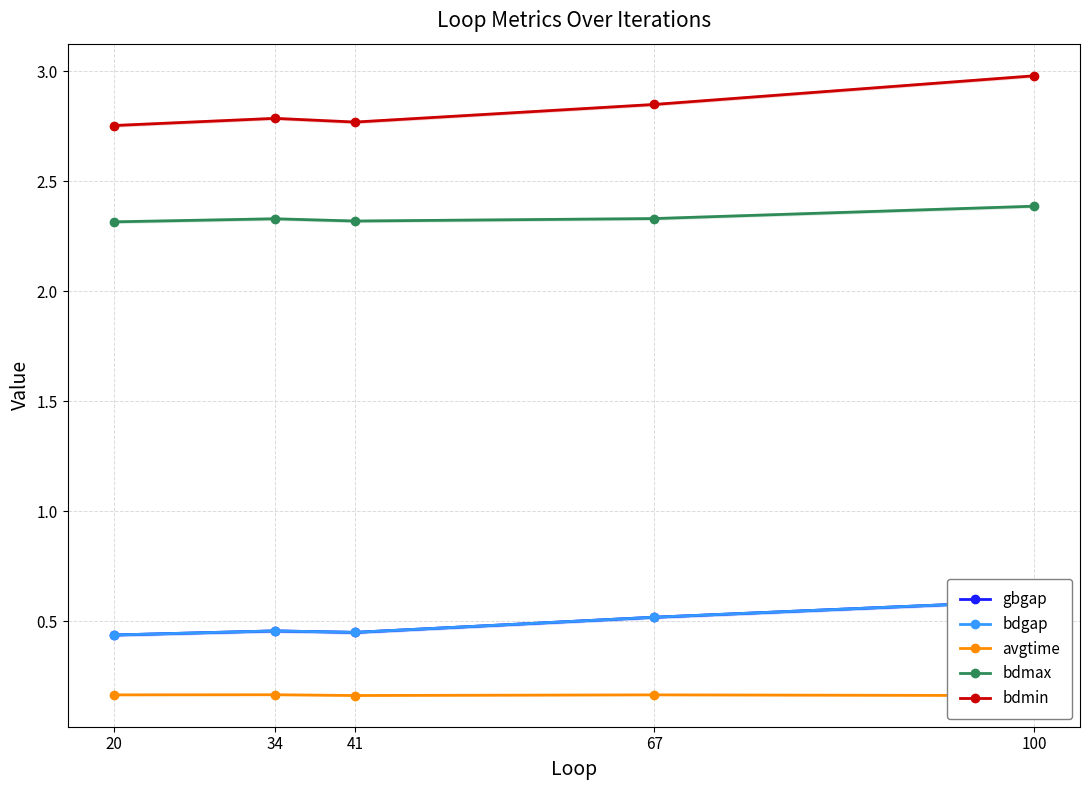

Reading right to left, extract all data points from this chart.

gbgap: 100=0.6	67=0.5	41=0.4	34=0.5	20=0.4
bdgap: 100=0.6	67=0.5	41=0.4	34=0.5	20=0.4
avgtime: 100=0.2	67=0.2	41=0.2	34=0.2	20=0.2
bdmax: 100=2.4	67=2.3	41=2.3	34=2.3	20=2.3
bdmin: 100=3.0	67=2.8	41=2.8	34=2.8	20=2.8